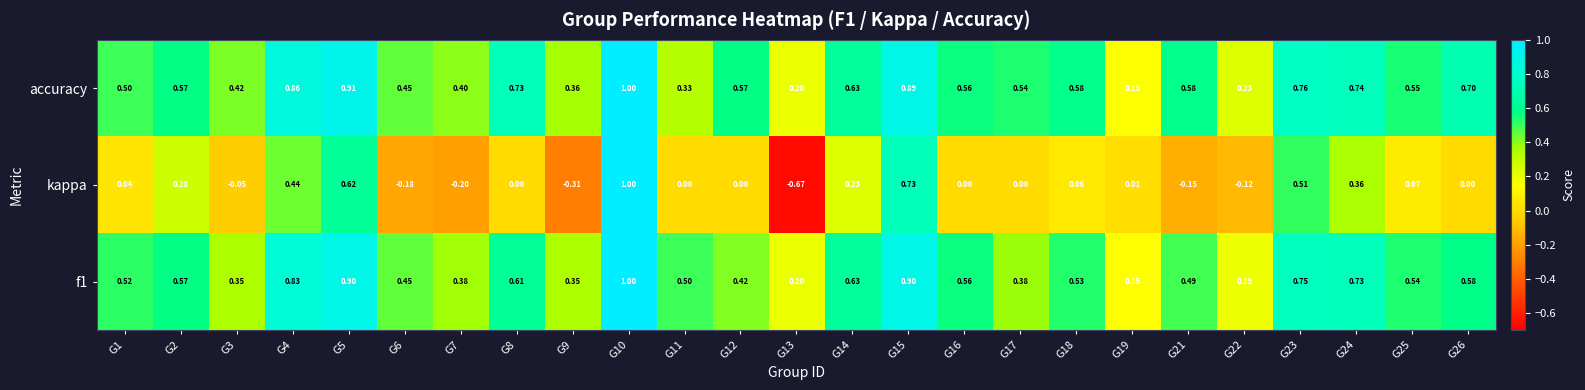

Is the value of accuracy at G4 greater than the value of f1 at G5?

No